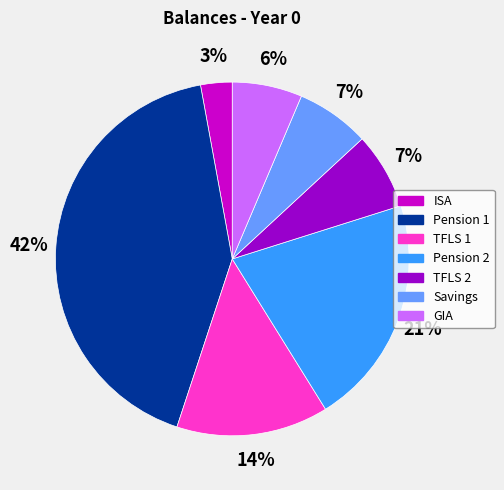

To the nearest percent, what is the average slice percentage?

14%